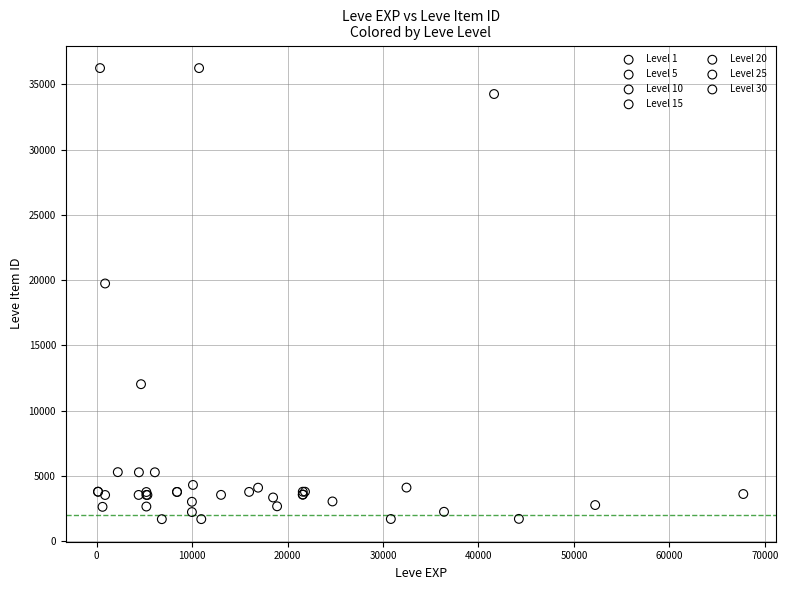

What are all the series names shown in the legend?

Level 1, Level 5, Level 10, Level 15, Level 20, Level 25, Level 30